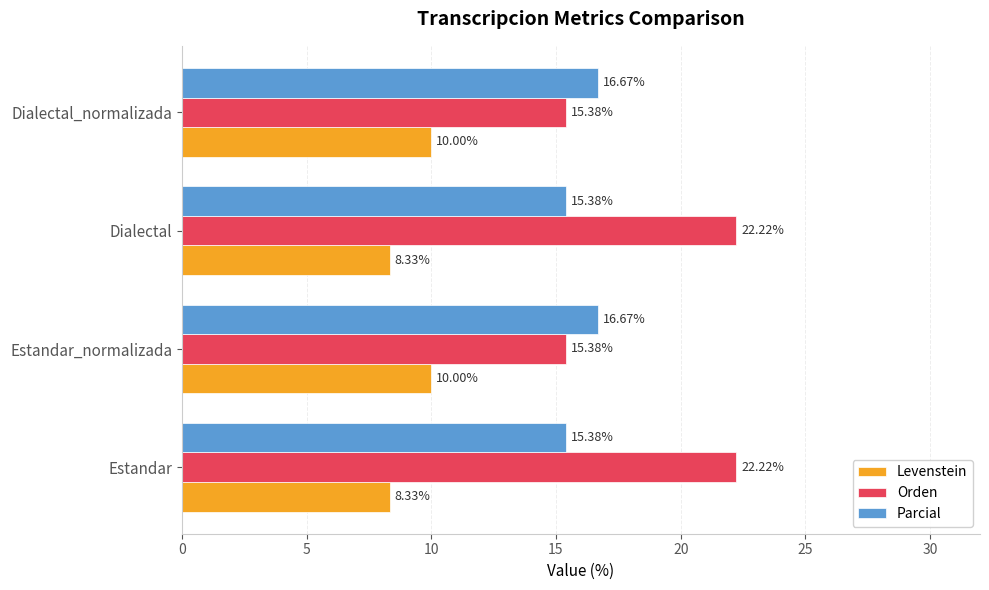

List the series in order of their peak value, lowest first.

Levenstein, Parcial, Orden